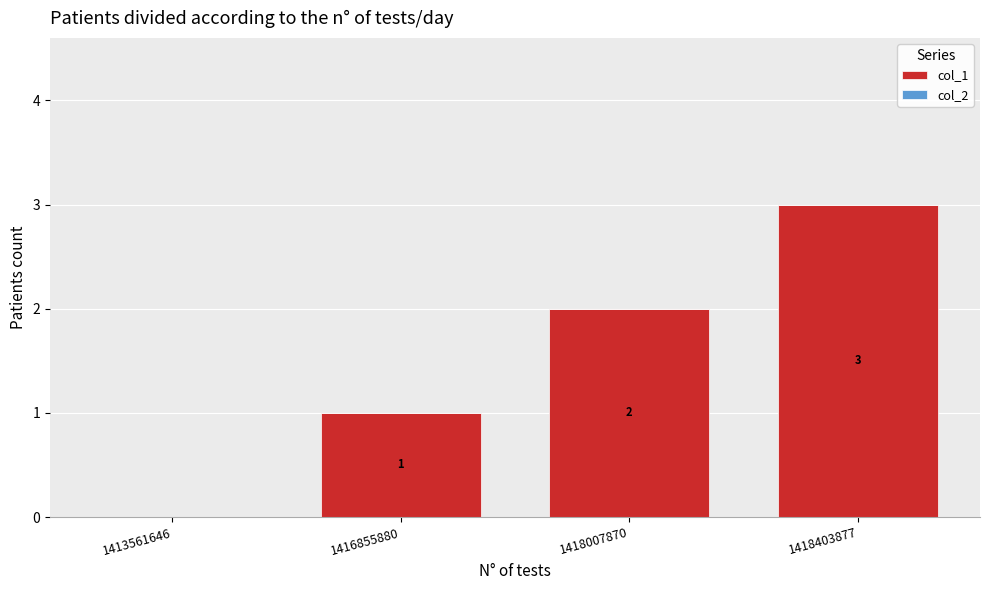

What is the greatest value displayed?

3